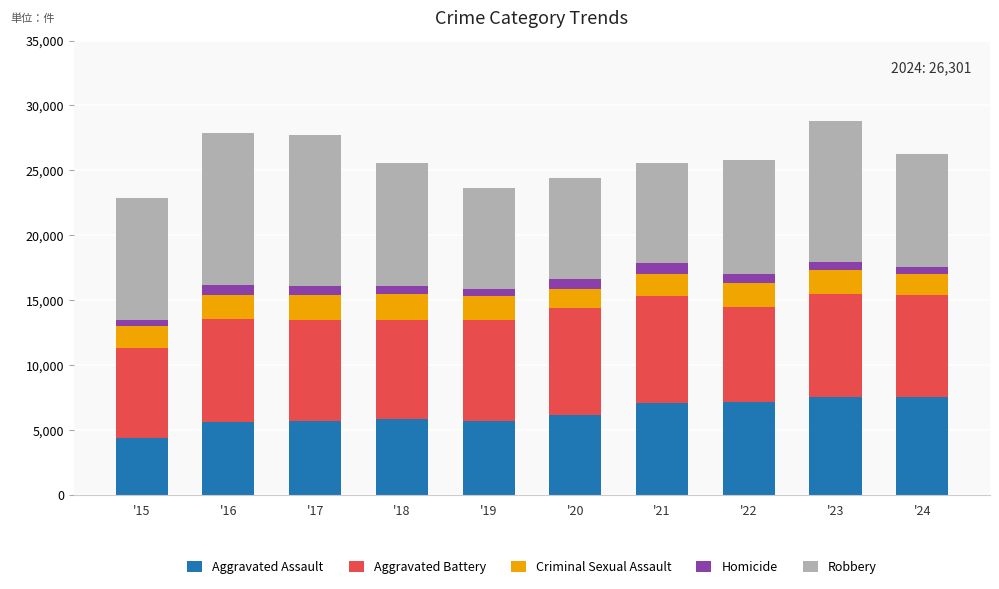

True or false: Aggravated Assault has a value of 5608 at '16.

True